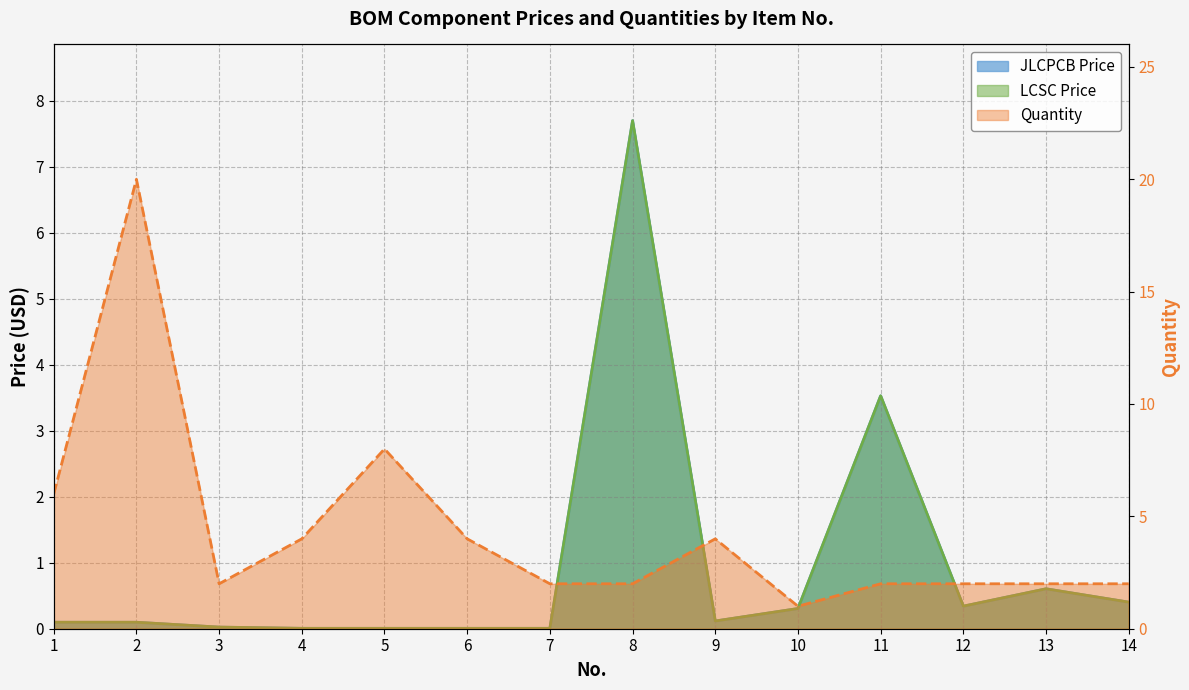

Which category has the lowest value across all series?

4